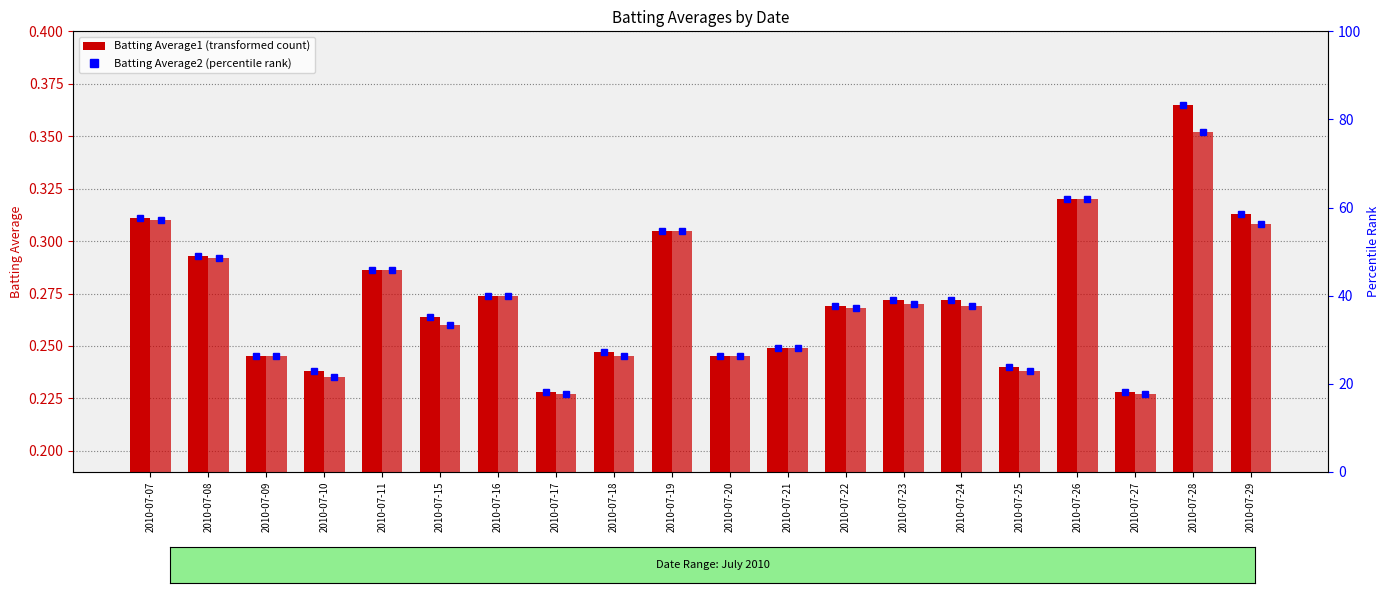

What is the approximate value of Batting Average2 at 2010-07-07?

0.3